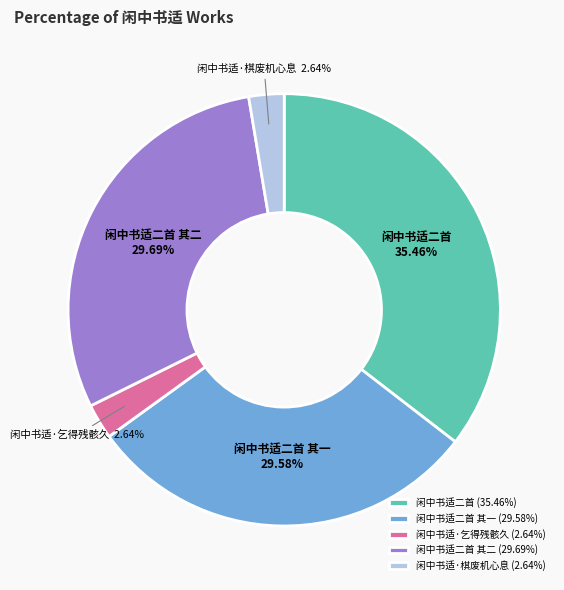

Combined, what portion of the pie is 闲中书适二首 其一 and 闲中书适·乞得残骸久?

32.2%